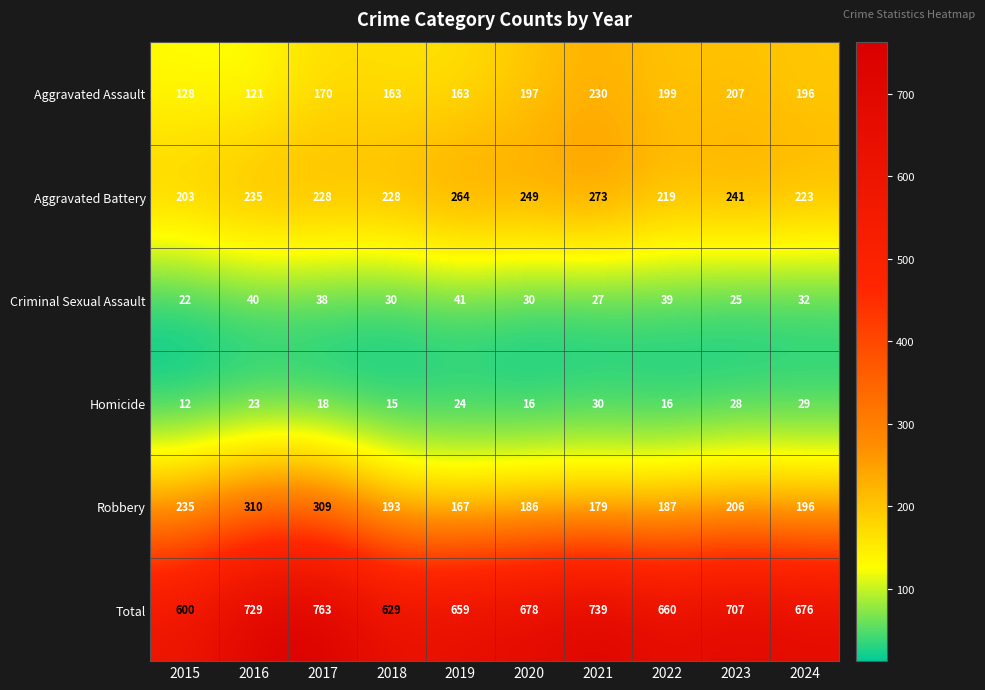

What is the total value across all series at 2015?

1200